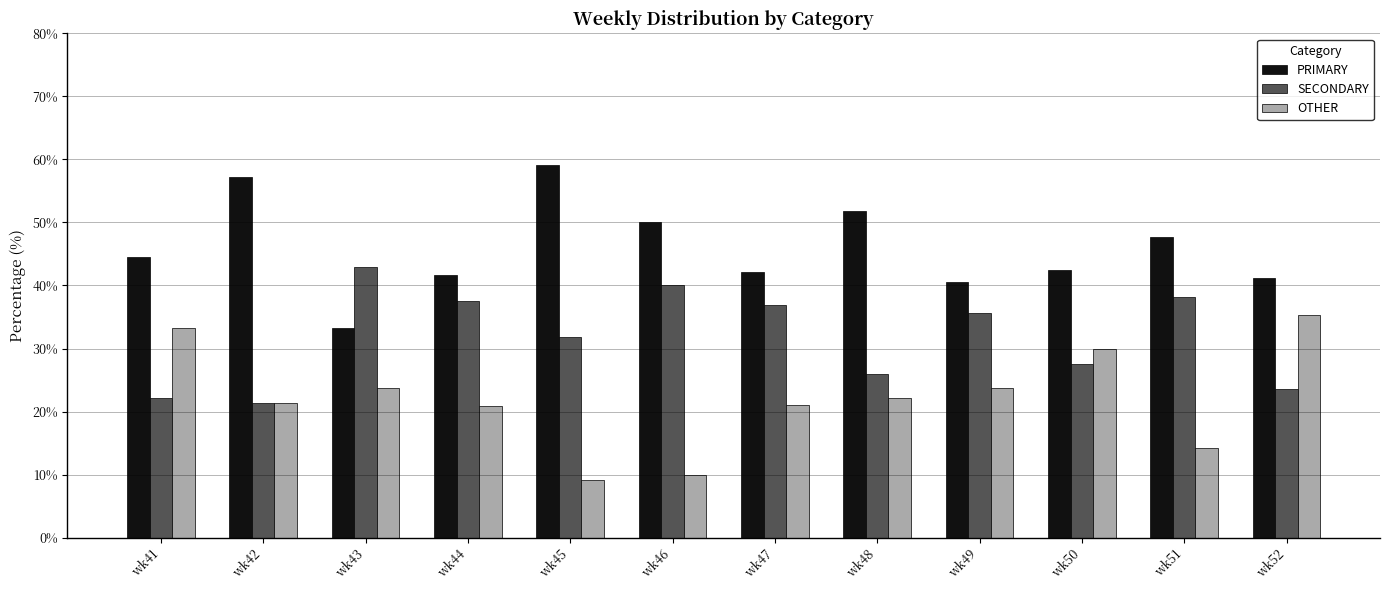

What is the value of the SECONDARY bar at the 8th from the left?

25.9